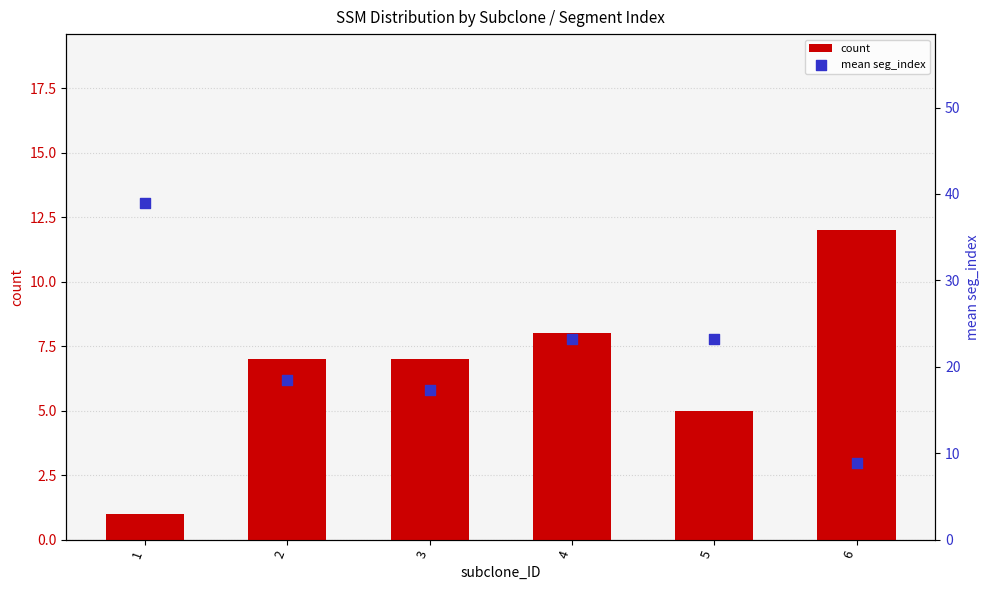

What are all the series names shown in the legend?

count, mean seg_index